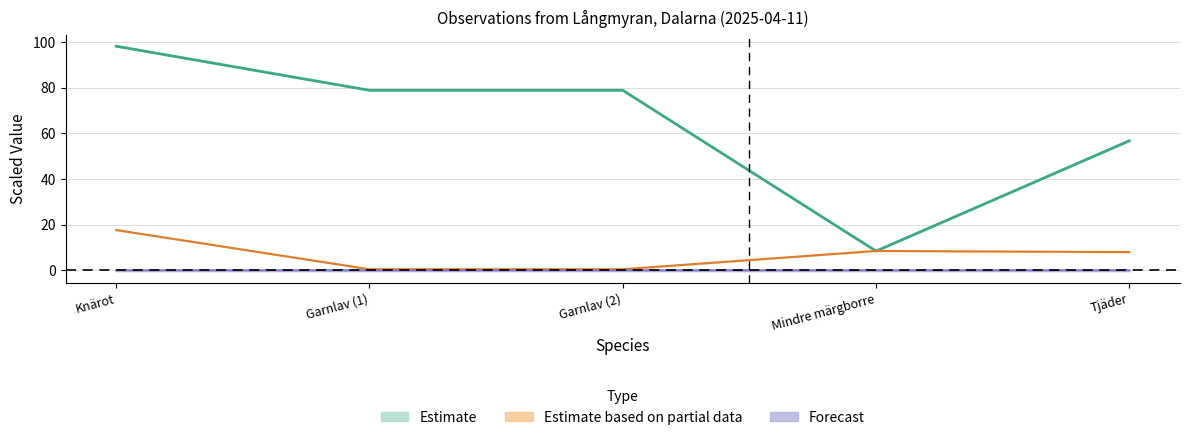

True or false: Noggrannhet has more than 2 points higher than both neighbors.

False